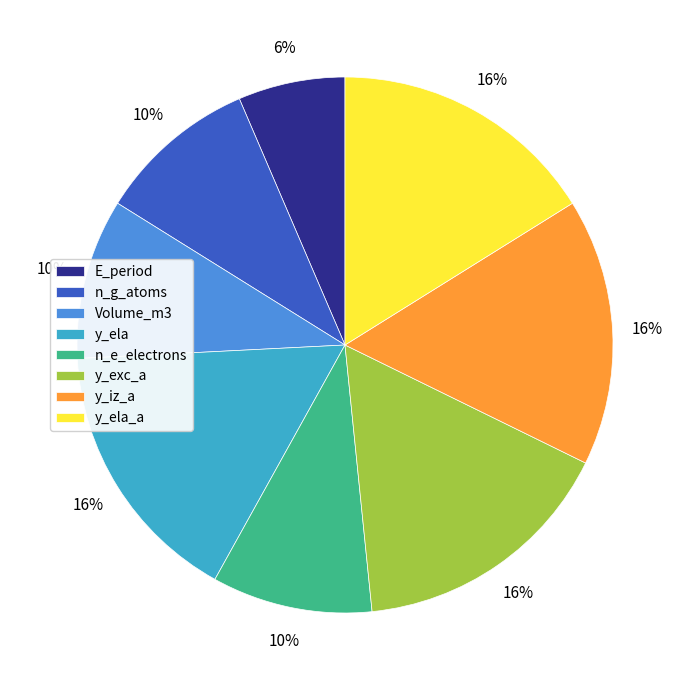

To the nearest percent, what is the difference between the largest and smallest slice percentages?

10%